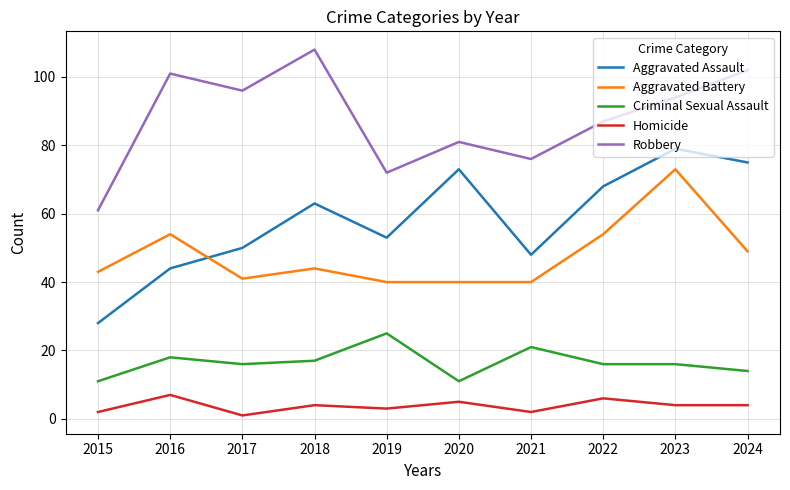

What is the maximum value for Homicide?

7